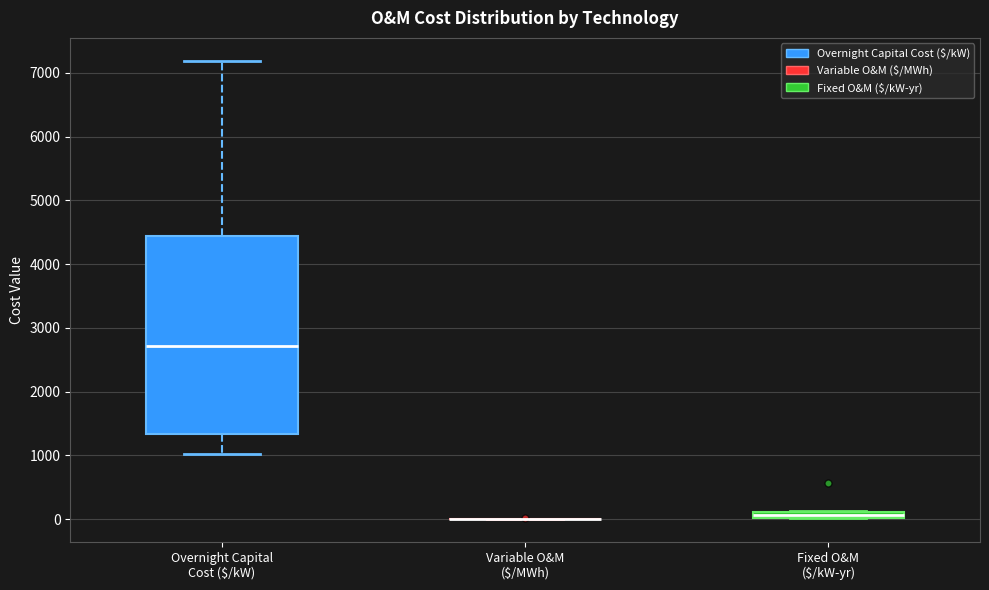

Which box is the tallest, from its lower edge to its upper edge?

Overnight Capital Cost ($/kW)